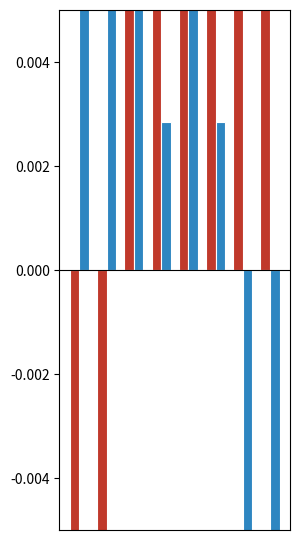

How many data points does each series have?

8